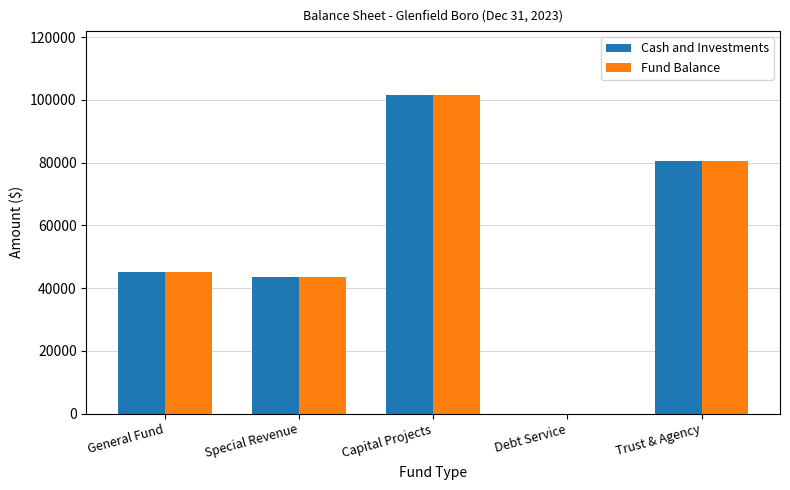

At which label does Fund Balance reach its peak?

Capital Projects